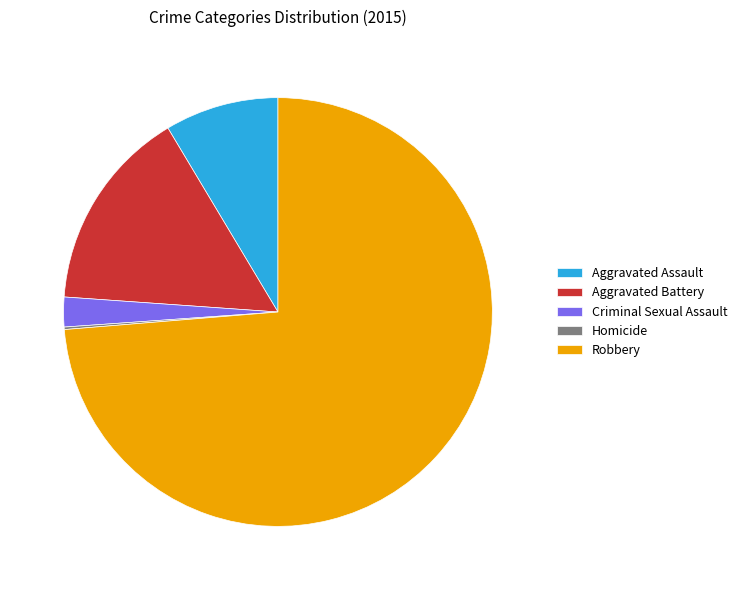

Which slice is the largest?

Robbery